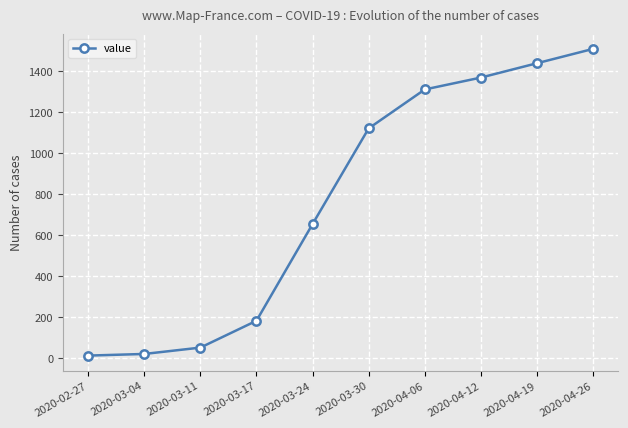

What is the label of the 10th point from the right?

2020-02-27